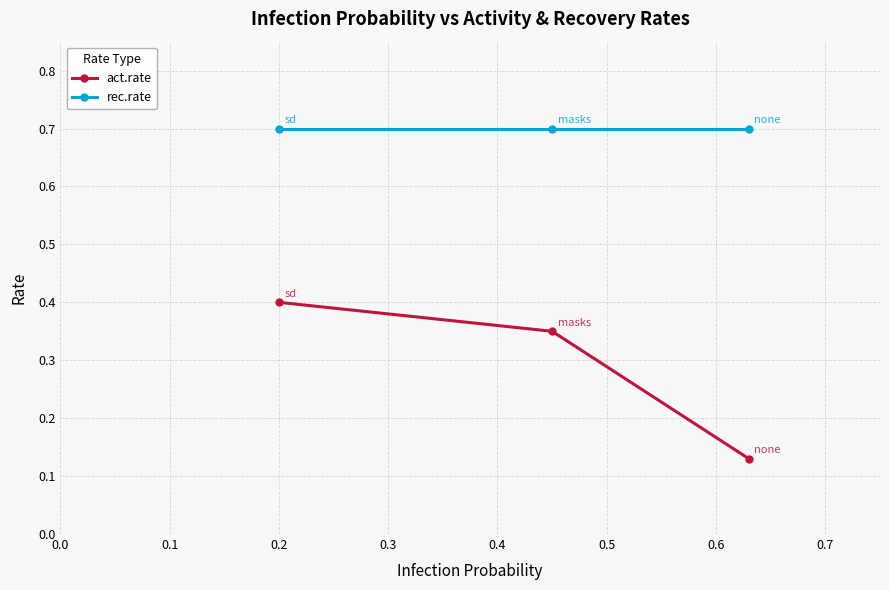

List the series in order of their peak value, lowest first.

act.rate, rec.rate